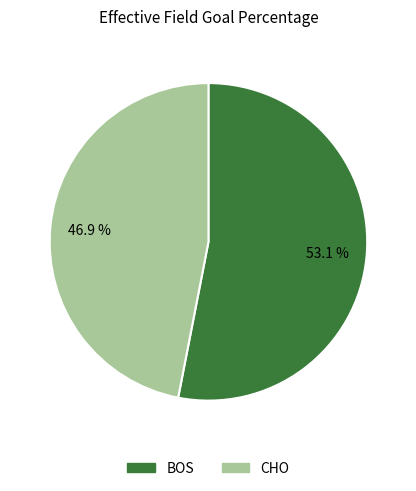

Combined, what portion of the pie is CHO and BOS?

100.0%